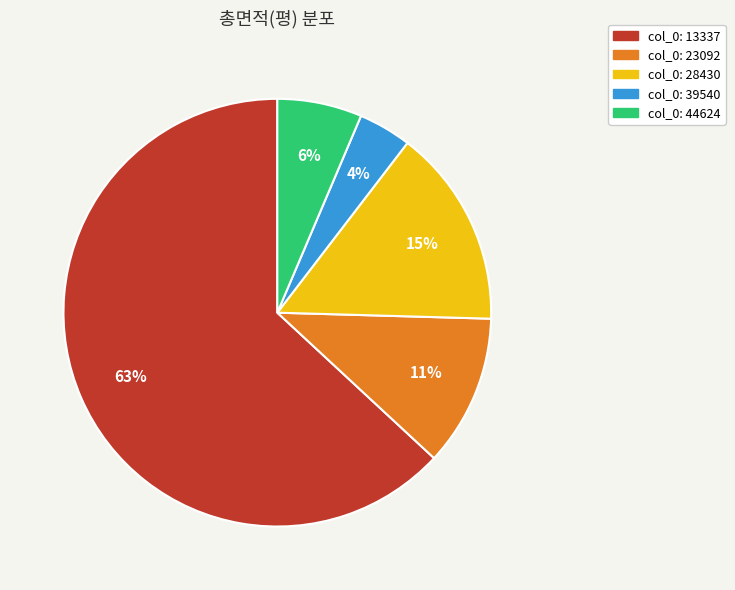

To the nearest percent, what is the average slice percentage?

20%